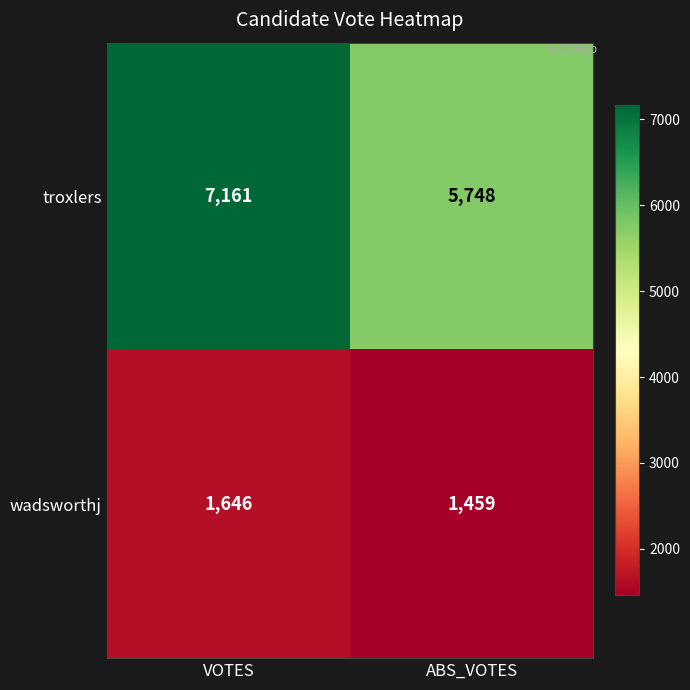

What is the difference between the wadsworthj values at ABS_VOTES and VOTES?

187